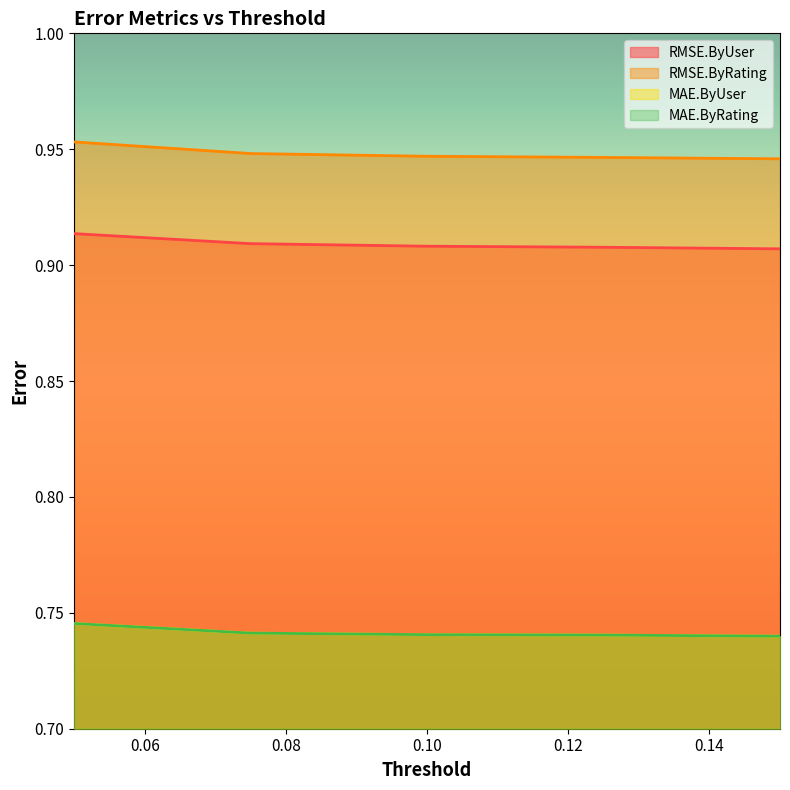

Between 0.1 and 0.15, which series saw the biggest shift?

RMSE.ByUser